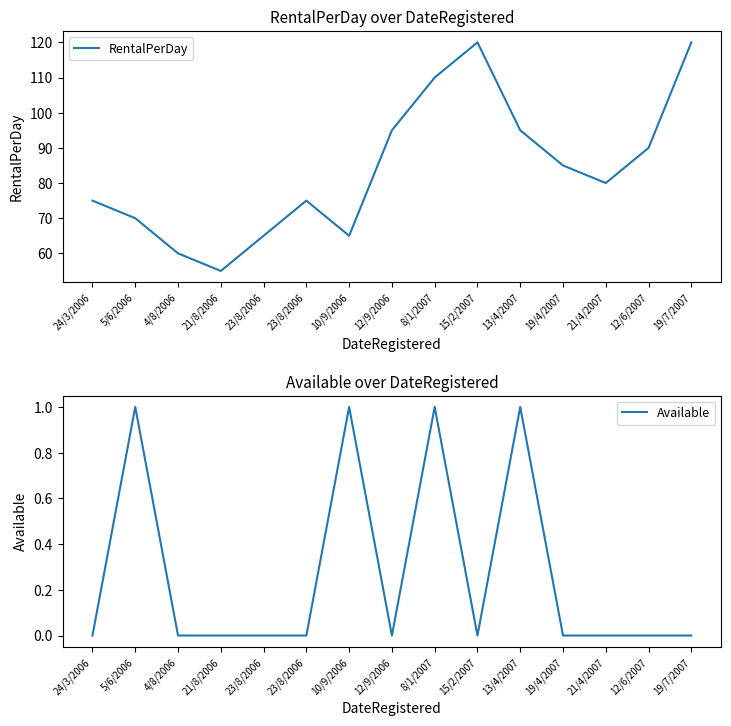

What are all the series names shown in the legend?

RentalPerDay, Available